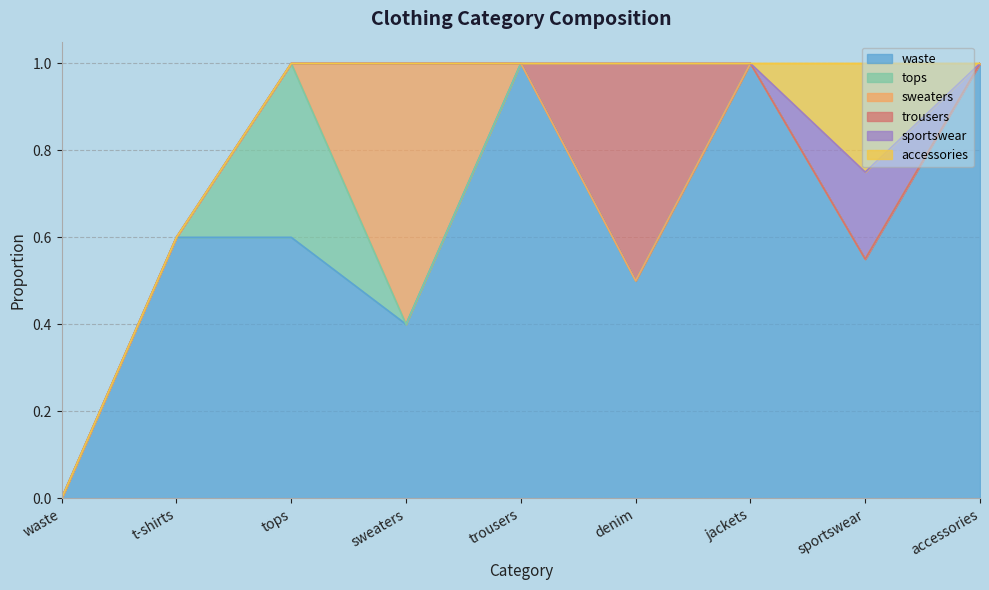

True or false: trousers and sweaters intersect in this chart.

False